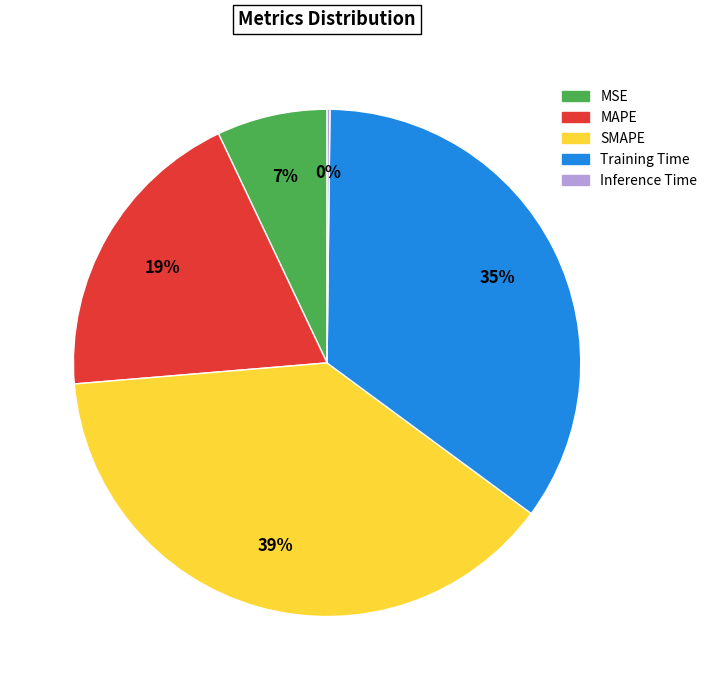

To the nearest percent, what is the average slice percentage?

20%